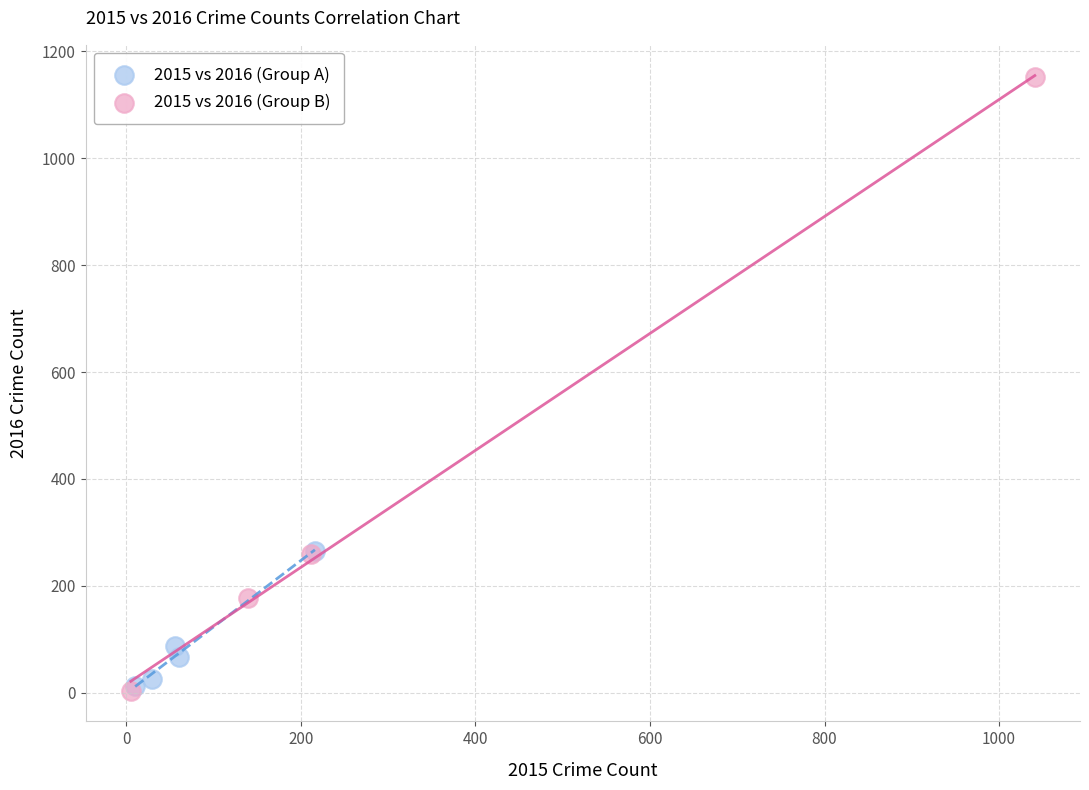

Which series has the widest spread of Y values?

2015 vs 2016 (Group B)